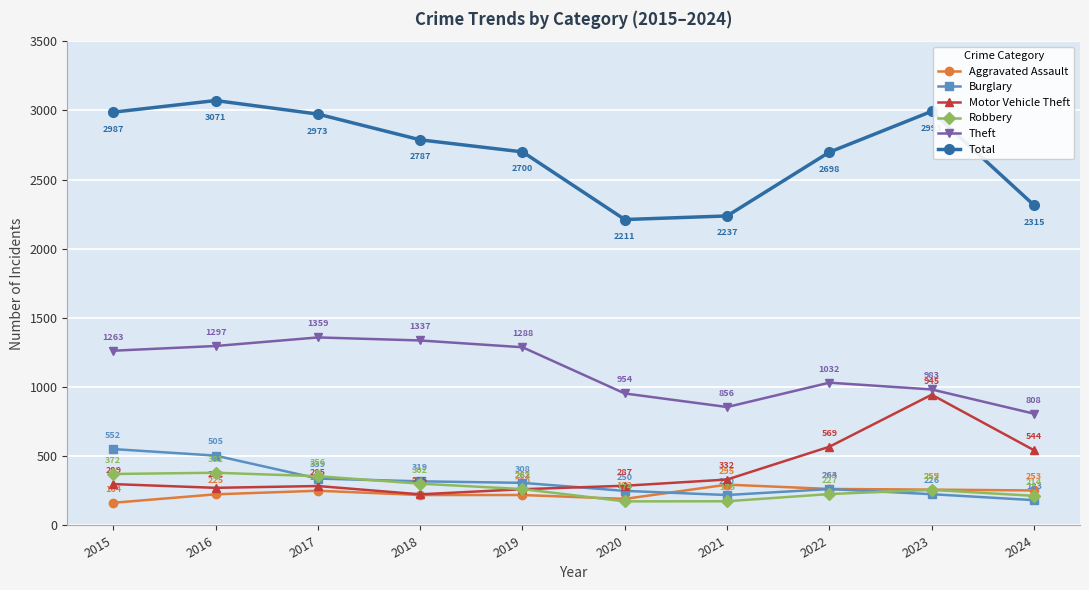

Where is the first local maximum for Aggravated Assault?

2017